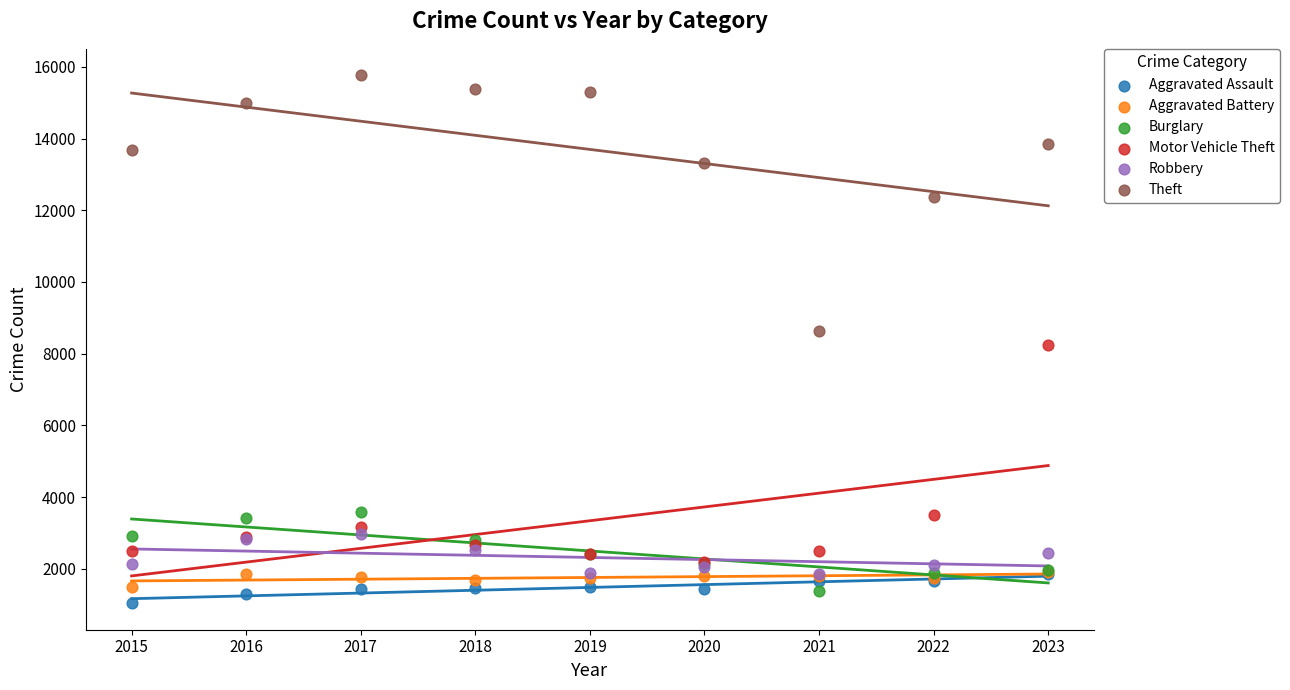

Which series contains the highest Y value?

Theft